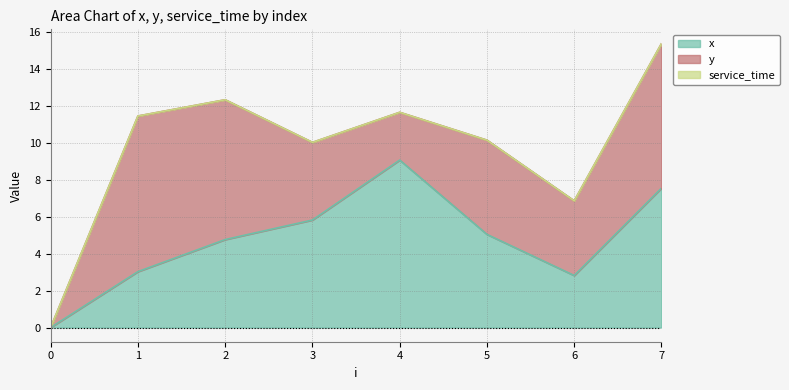

The service_time series shows 0.0 at 1. True or false?

True